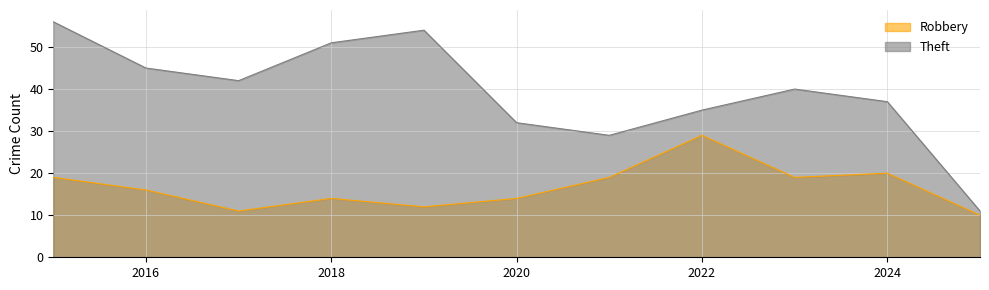

At which label is Theft closest to 33?

2020